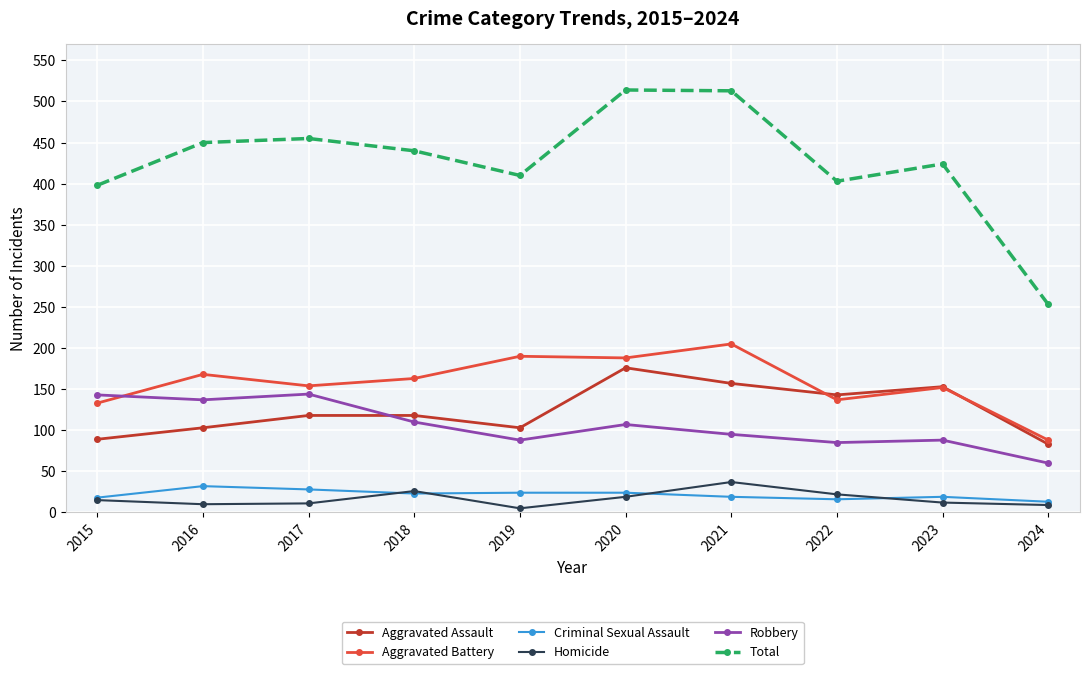

How many values in the Robbery series are below 107?

5